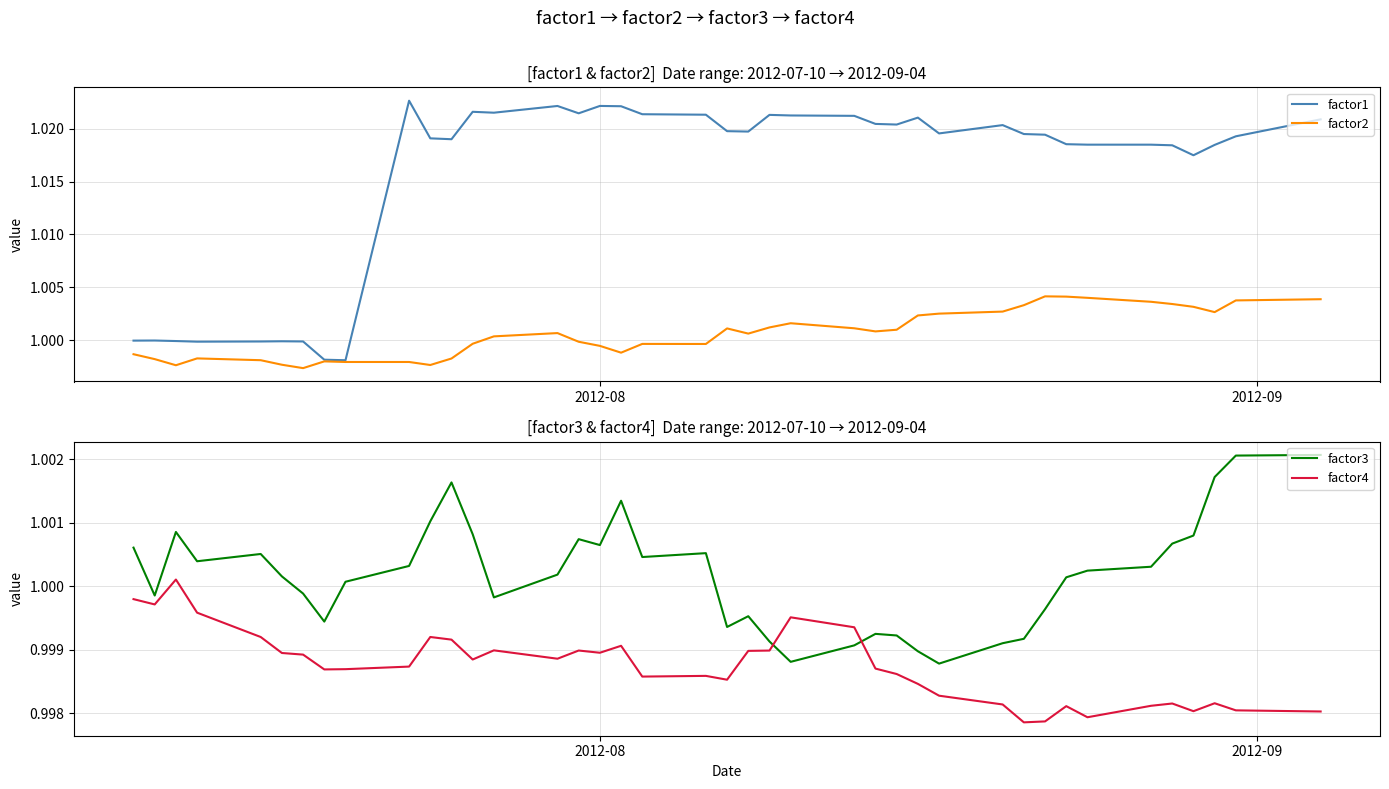

Which series has the widest spread of values?

factor1